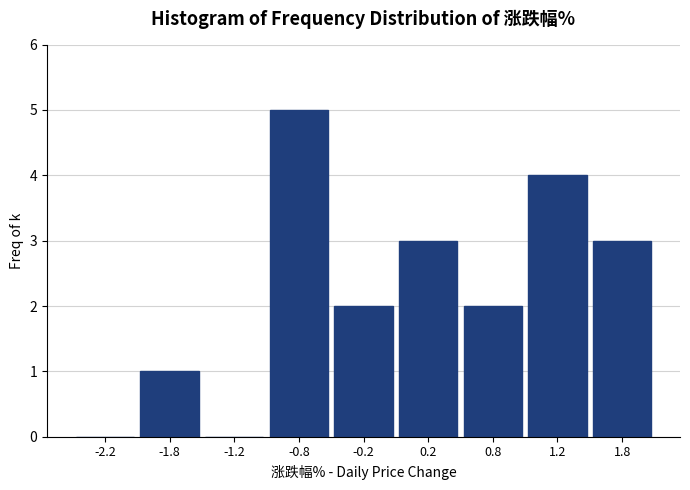

Reading left to right, transcribe all the data shown in this chart.

-2.2=0	-1.8=1	-1.2=0	-0.8=5	-0.2=2	0.2=3	0.8=2	1.2=4	1.8=3